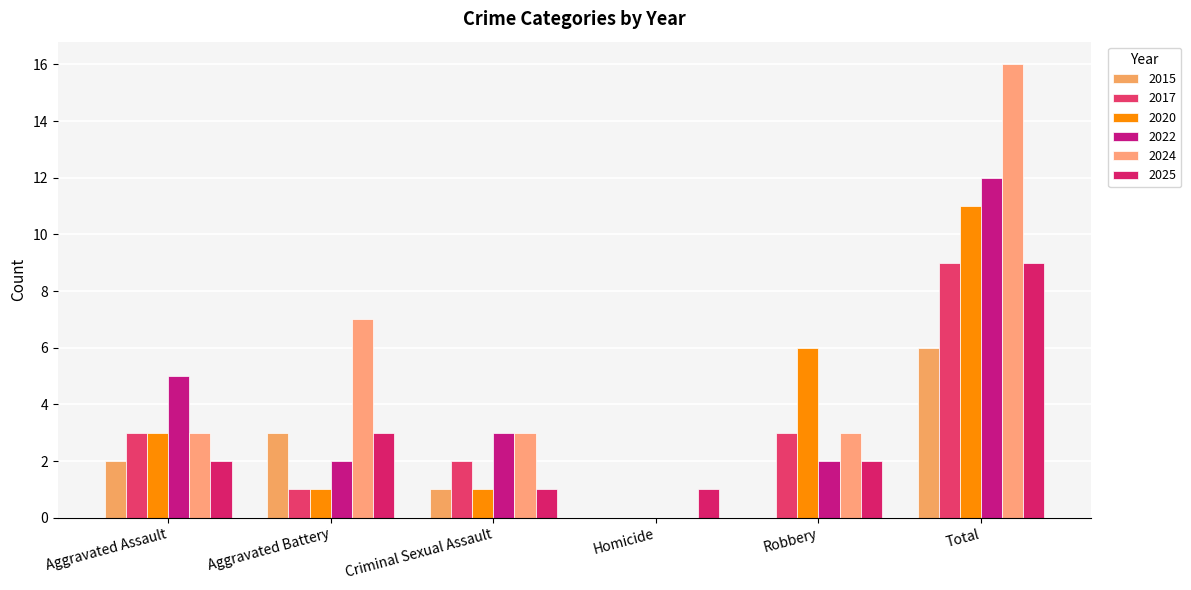

Is it true that 2025 equals 1 at Homicide?

True